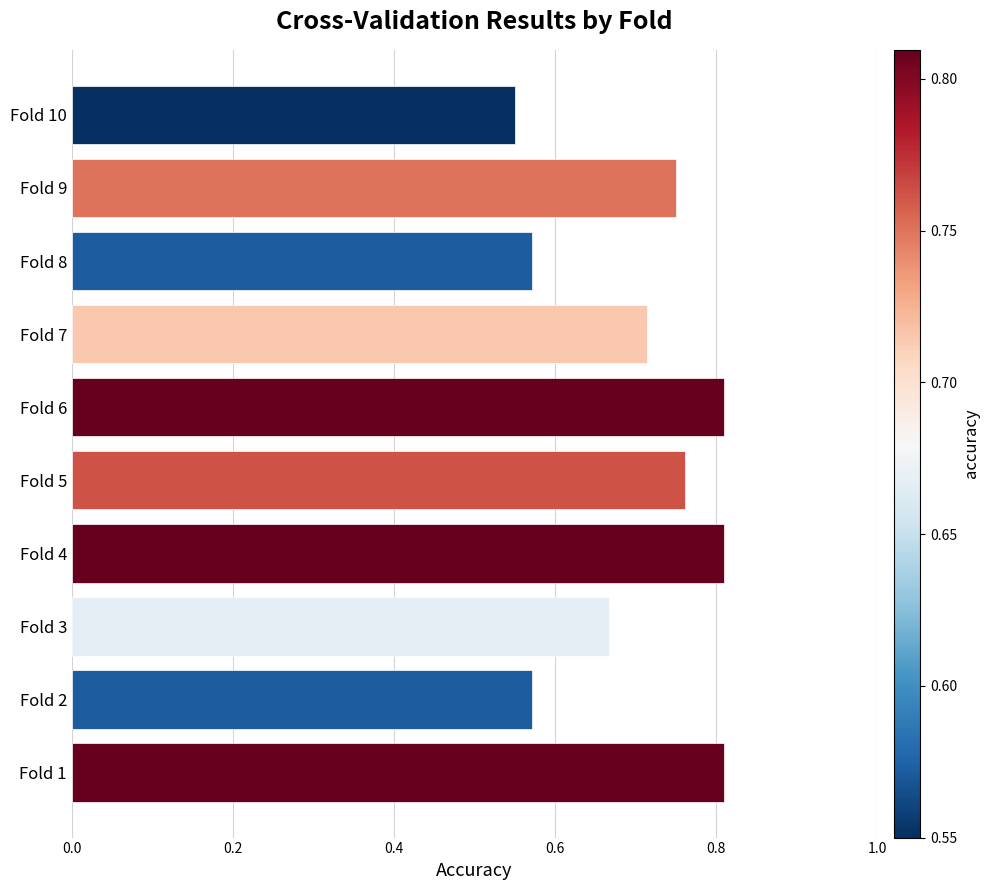

Which category has the lowest value across all series?

Fold 10